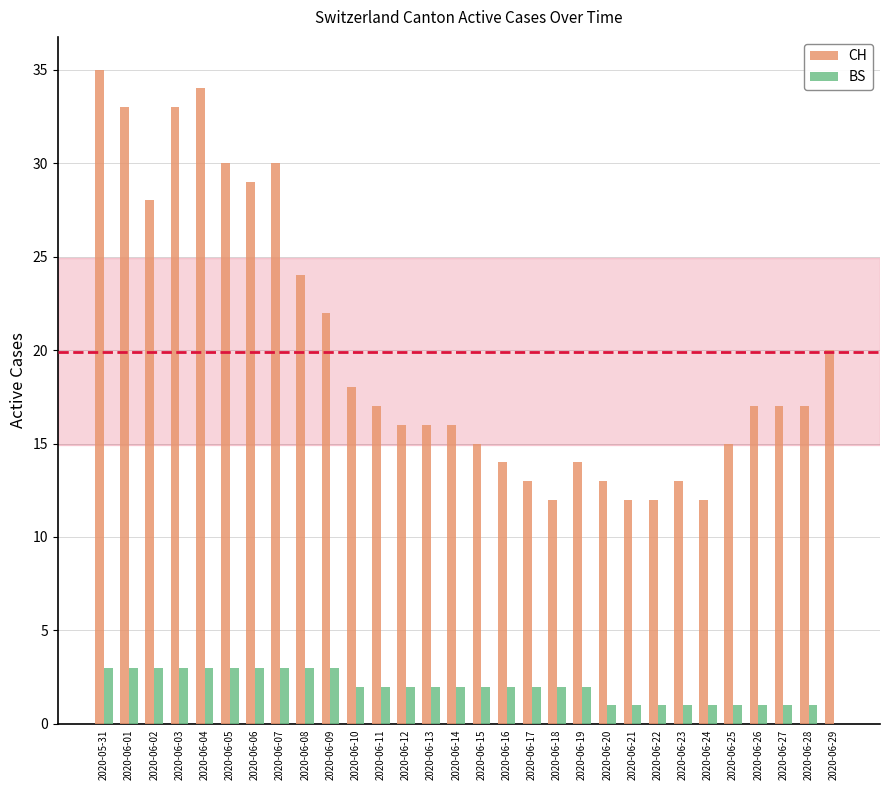

What is the spread (max minus min) of values at 2020-06-26?

16